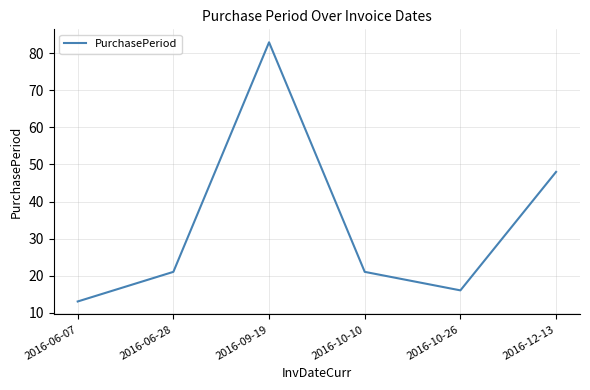

True or false: there are more than 0 points higher than both neighbors.

True